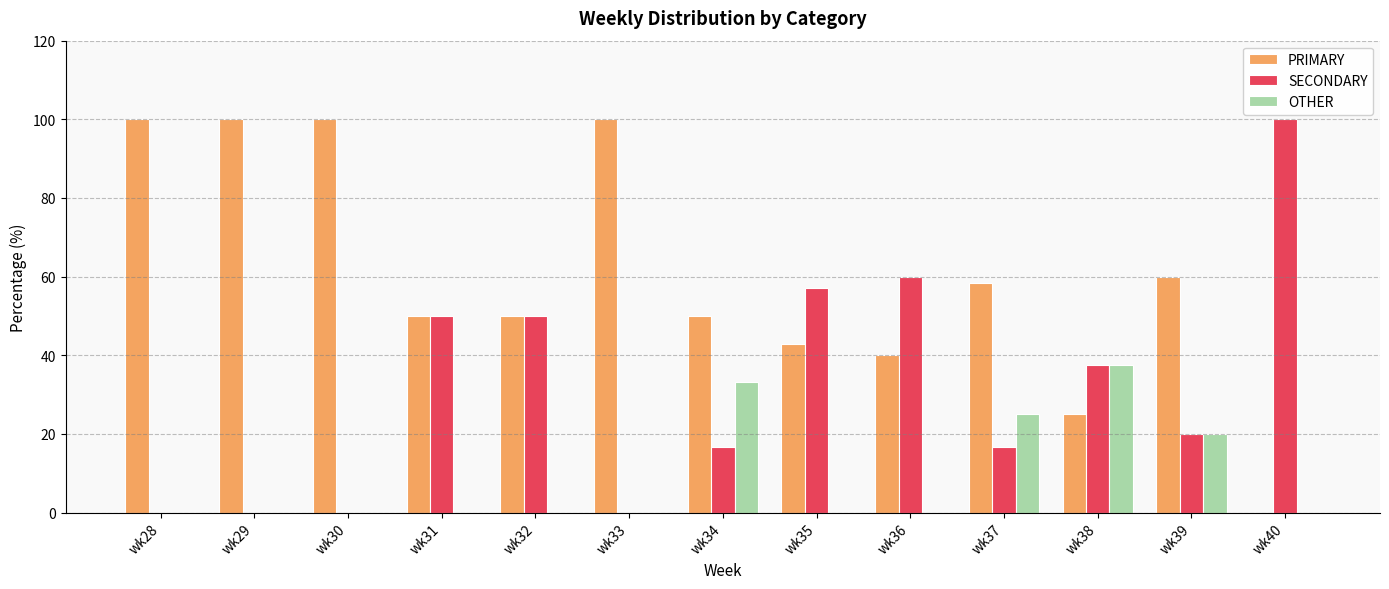

Count the number of data series in this chart.

3